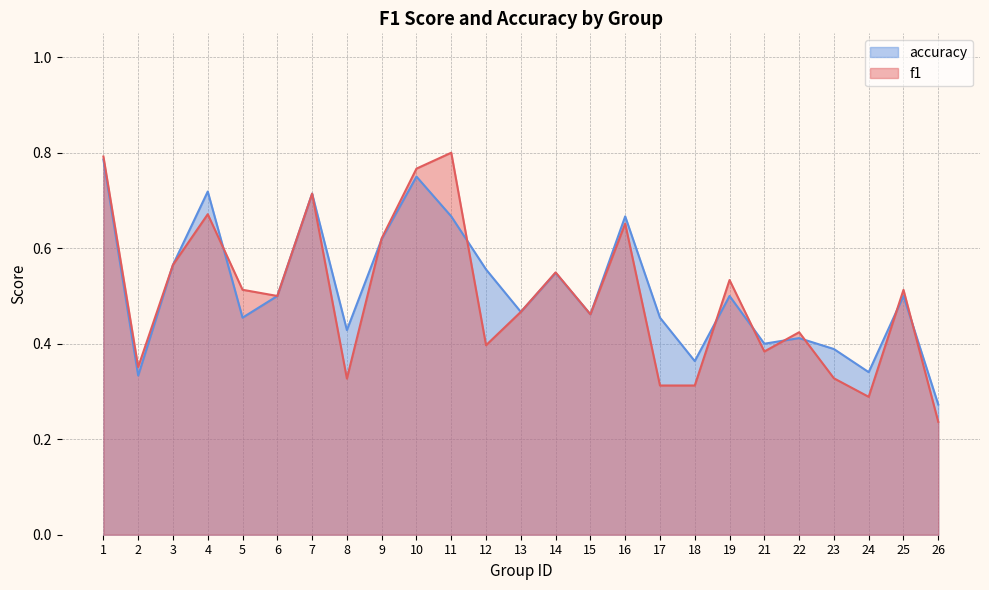

At 16, list the series in order from largest to smallest.

accuracy, f1